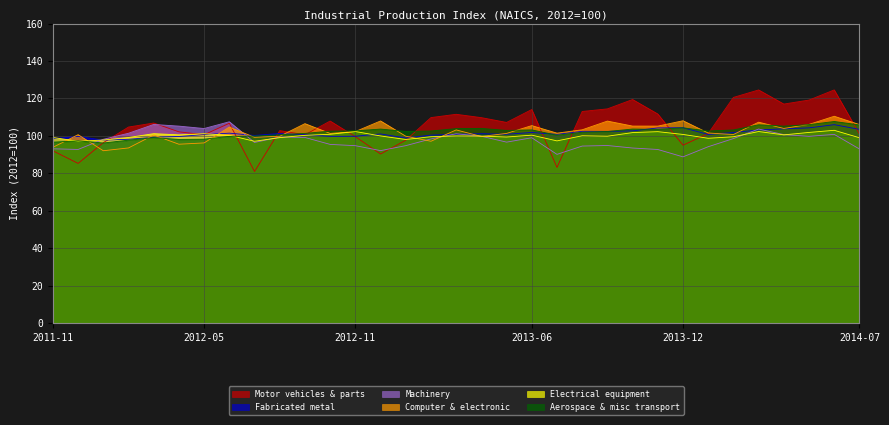

What is the value of the Aerospace & misc transport point at the 4th from the left?

97.7